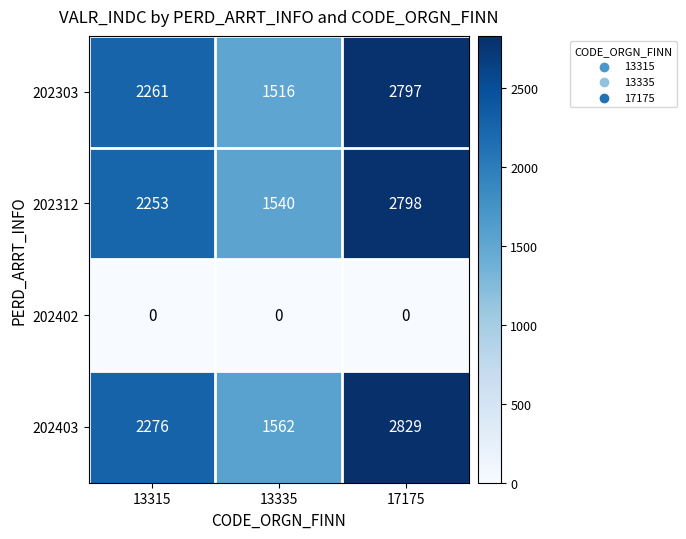

At how many categories does at least one series exceed 455?

3